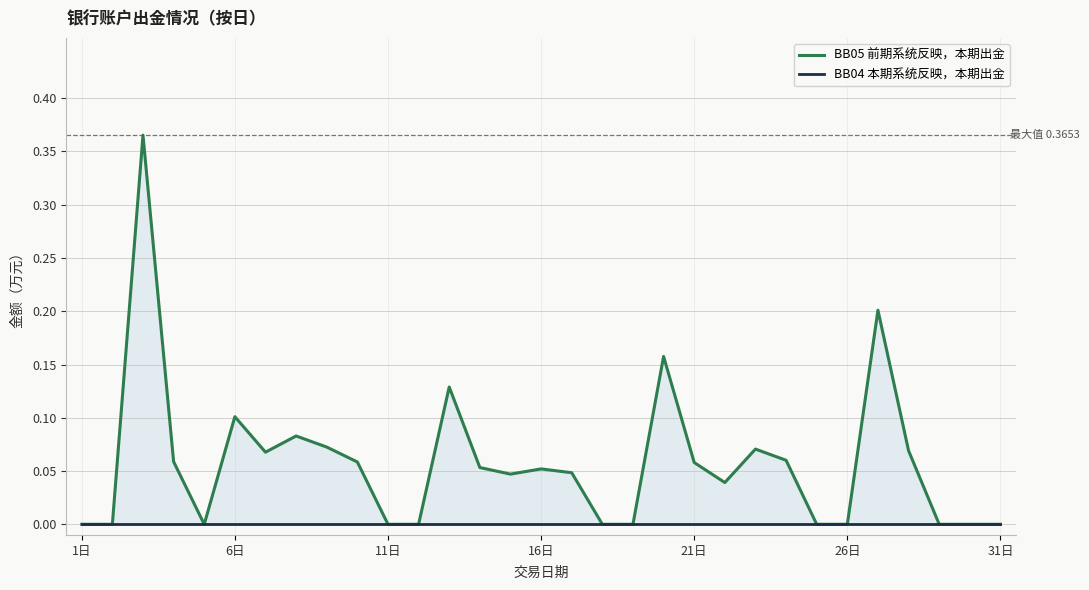

What is the average value of the BB05 前期系统反映，本期出金 series?

0.1